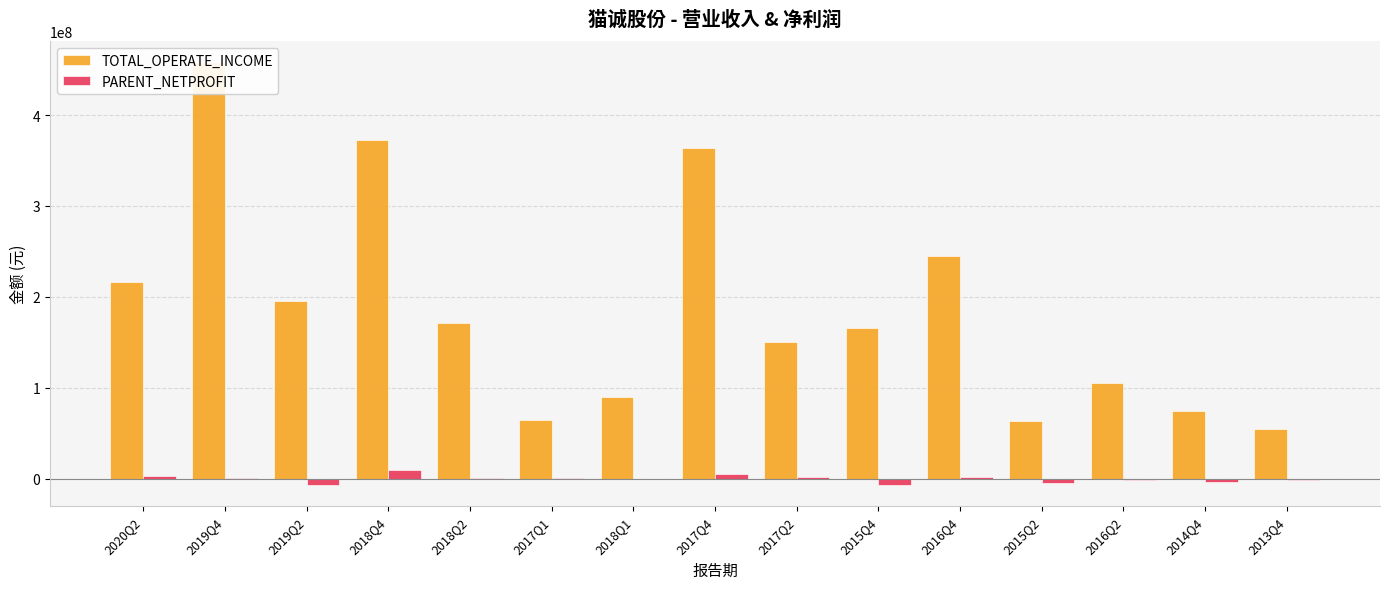

Which series changed the most between 2018Q4 and 2013Q4?

TOTAL_OPERATE_INCOME